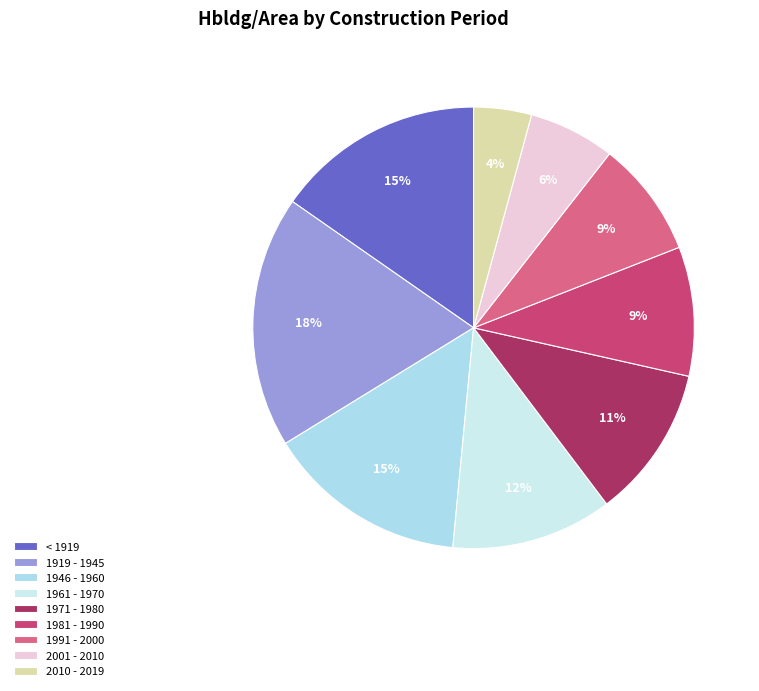

Does 1971 - 1980 represent more than half of the total?

No